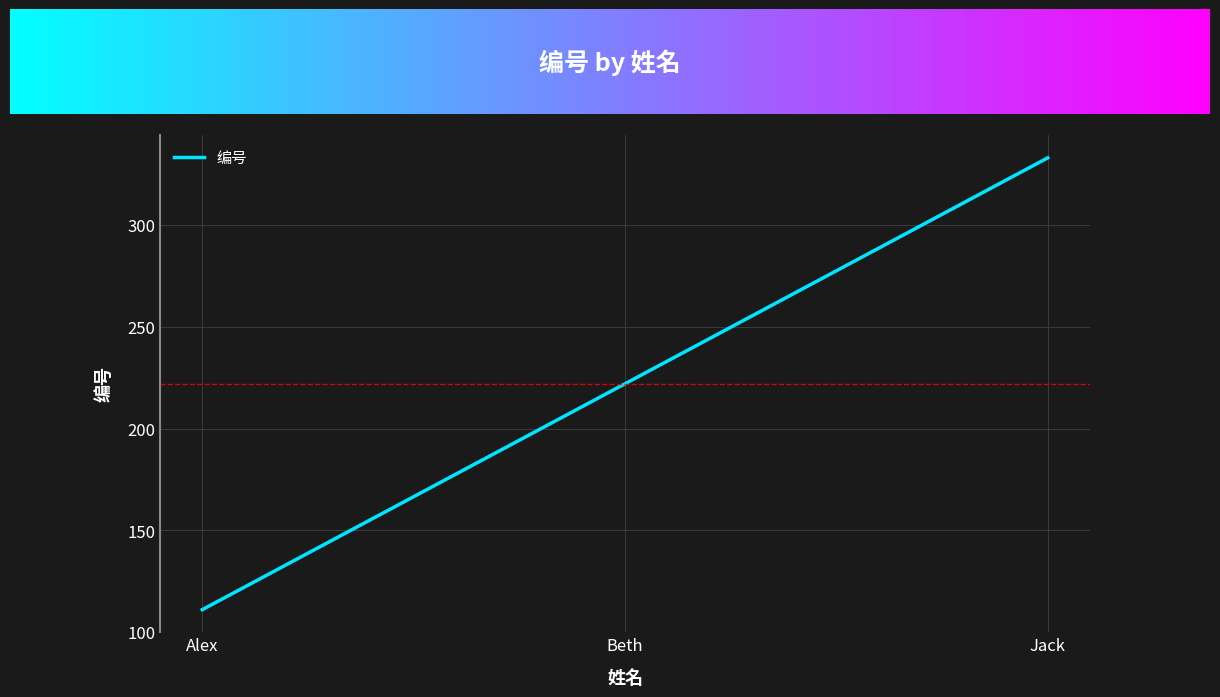

List the labels in order of value, largest first.

Jack, Beth, Alex